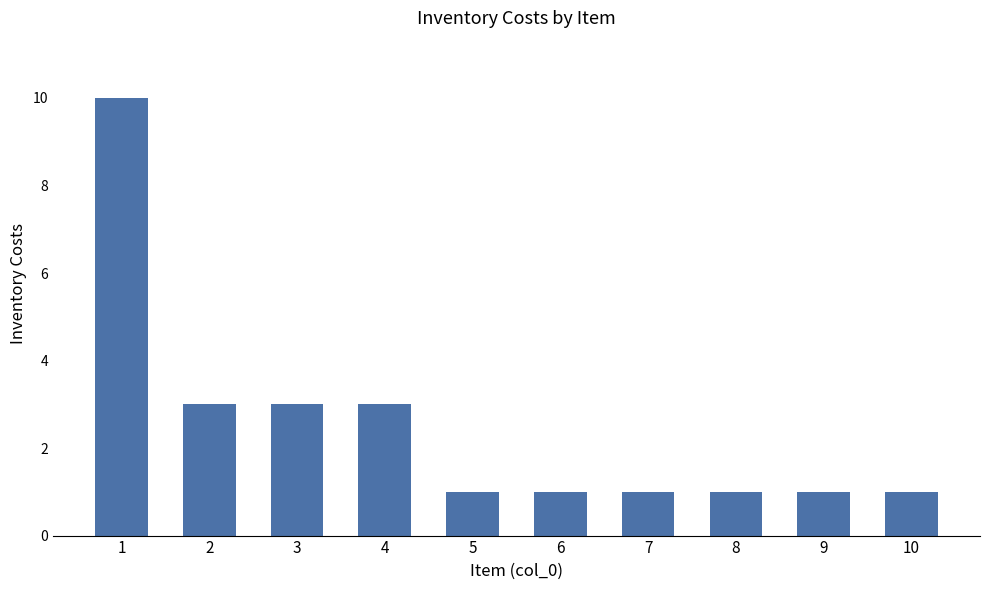

The value at 2 is 2. True or false?

False